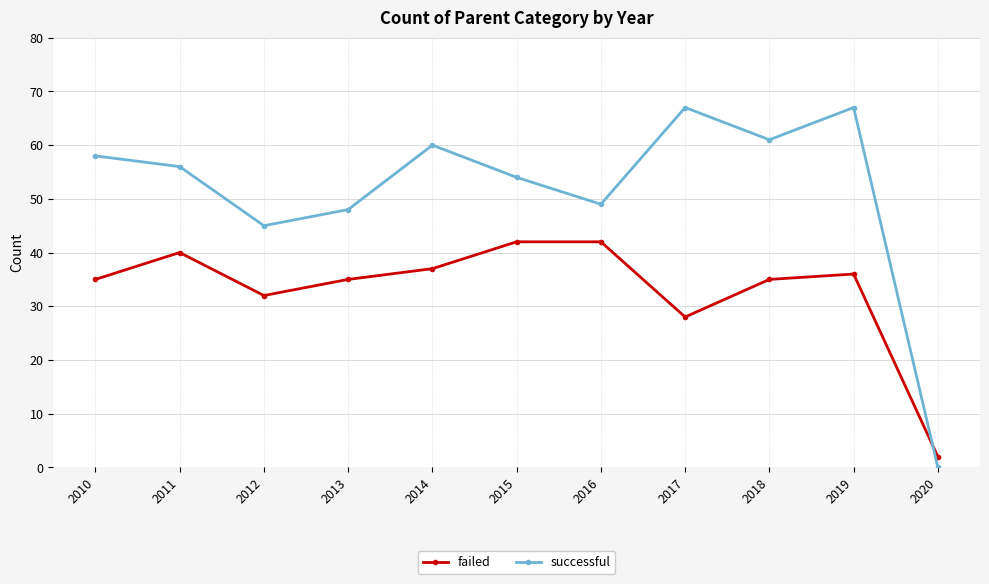

True or false: successful has more than 2 interior local peaks.

True